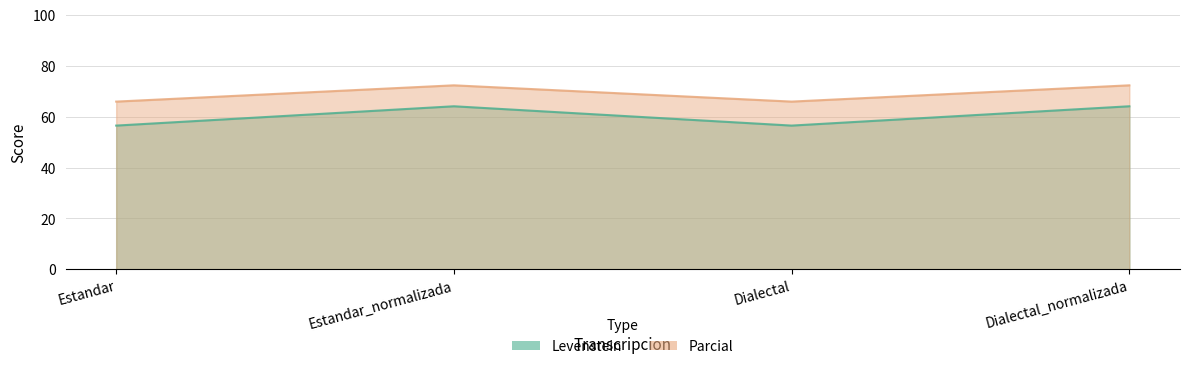

At which label does Parcial first exceed 72?

Estandar_normalizada